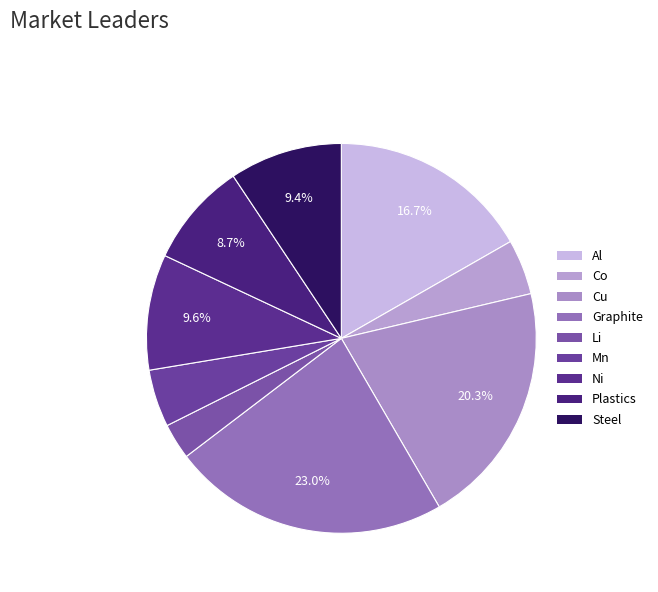

What percentage is NOT represented by Al?

83.3%